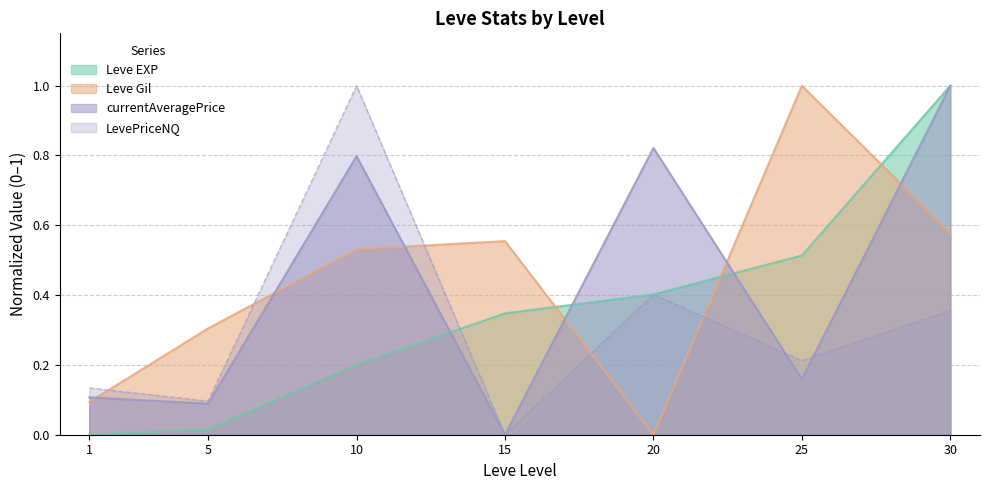

Reading right to left, transcribe all the data shown in this chart.

Leve EXP: 1.0	0.5	0.4	0.3	0.2	0.0	0.0
Leve Gil: 0.6	1.0	0.0	0.6	0.5	0.3	0.1
currentAveragePrice: 1.0	0.2	0.8	0.0	0.8	0.1	0.1
LevePriceNQ: 0.4	0.2	0.4	0.0	1.0	0.1	0.1